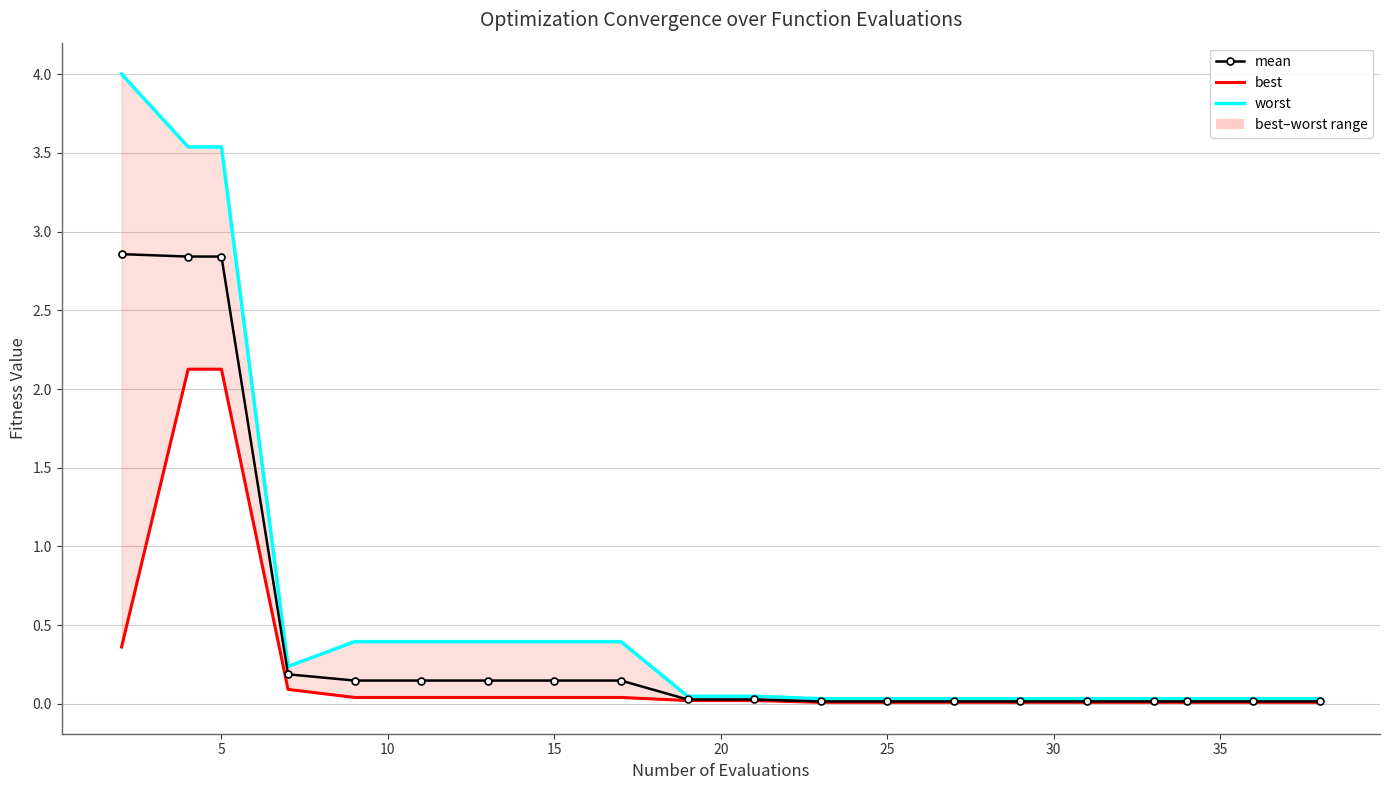

Which series has the largest total across all categories?

worst